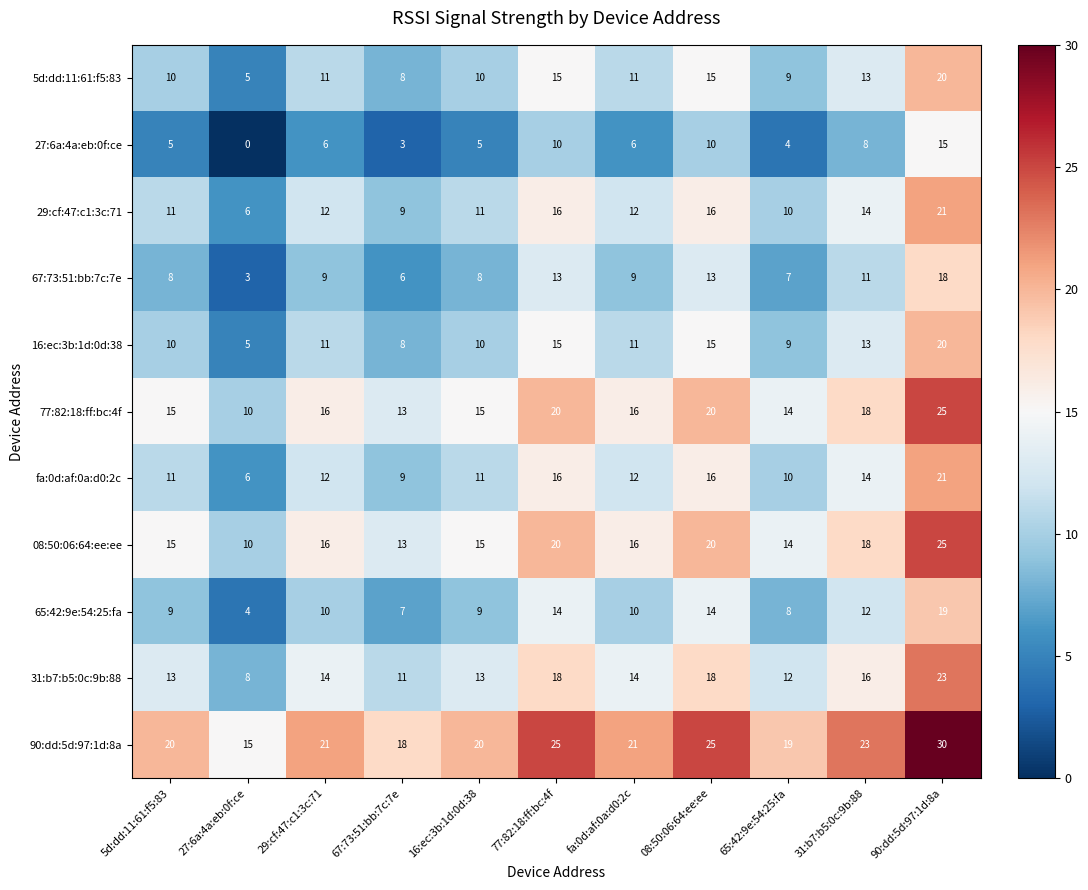

Which category has the lowest value across all series?

27:6a:4a:eb:0f:ce